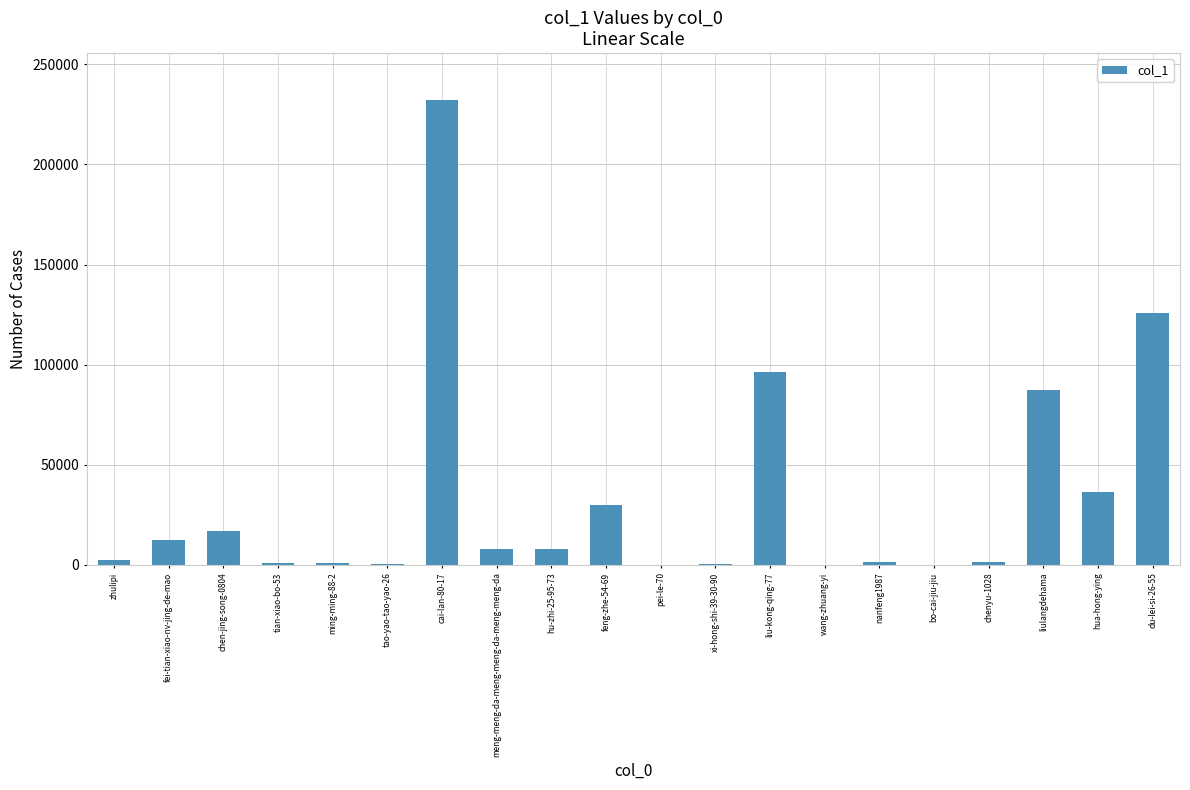

What is the greatest value displayed?

232368